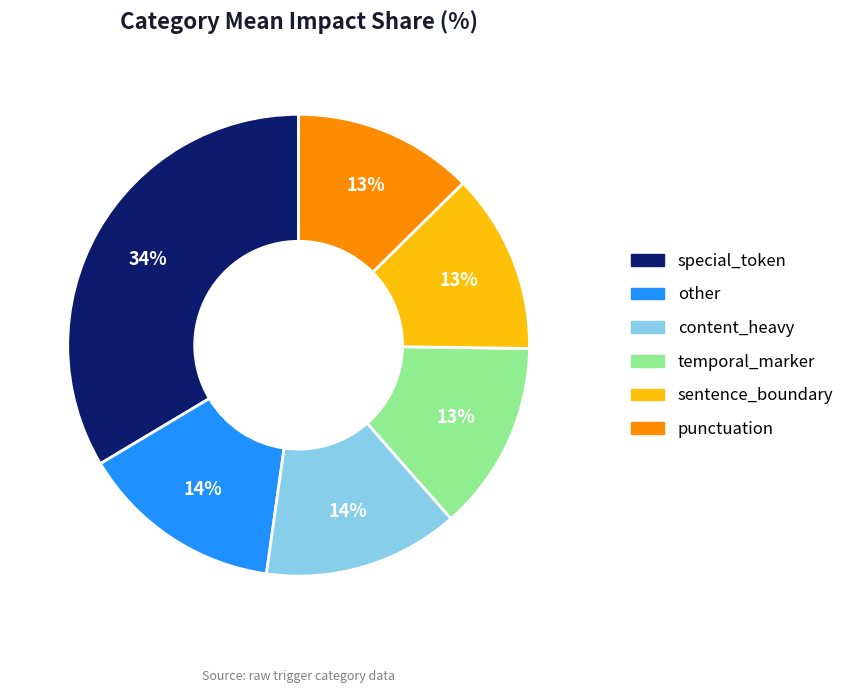

The punctuation slice represents 13% of the pie. True or false?

True